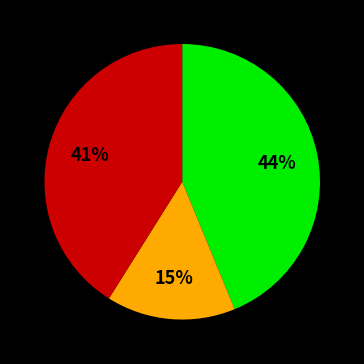

To the nearest percent, what is the average slice percentage?

33%